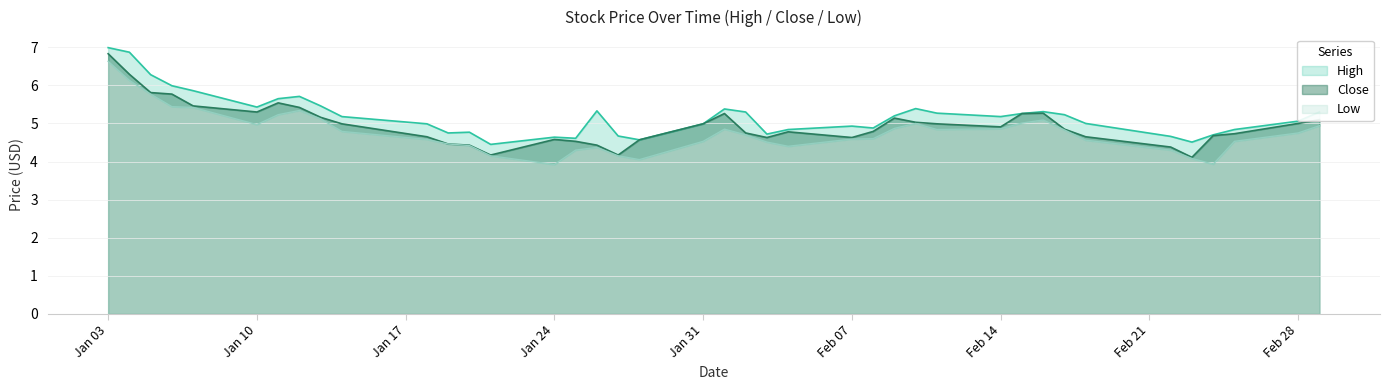

The value of Close at Feb 14 is 8.7. True or false?

False